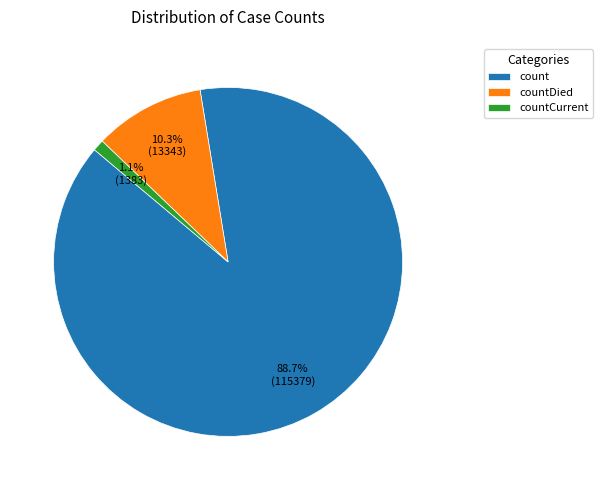

Is it true that countCurrent is 1% of the pie?

True